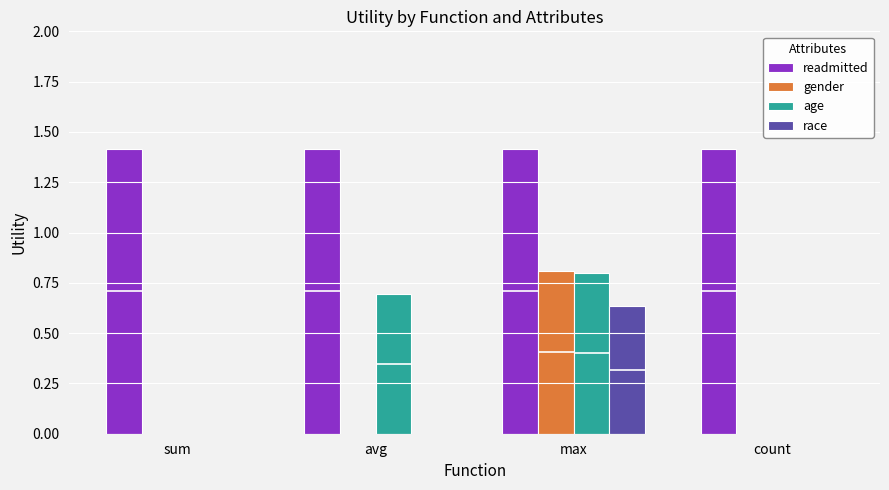

True or false: age has a value of 0.7 at avg.

True